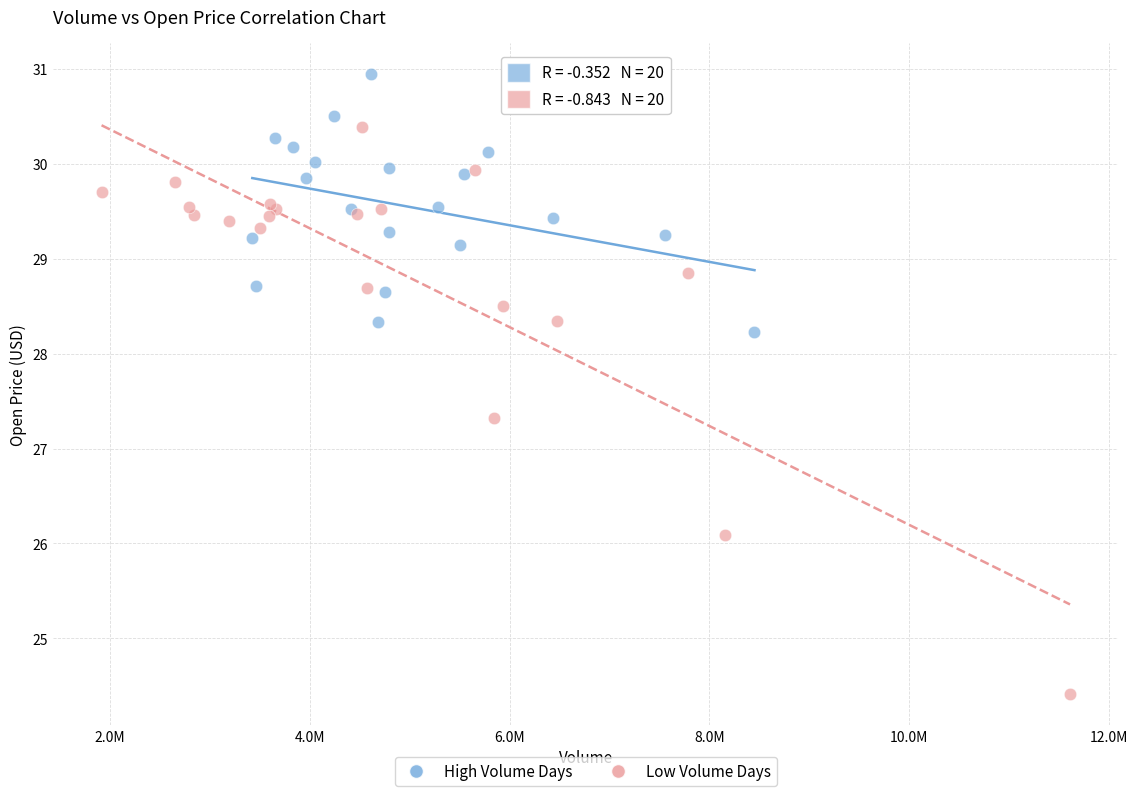

Which series has the widest spread of Y values?

Low Volume Days